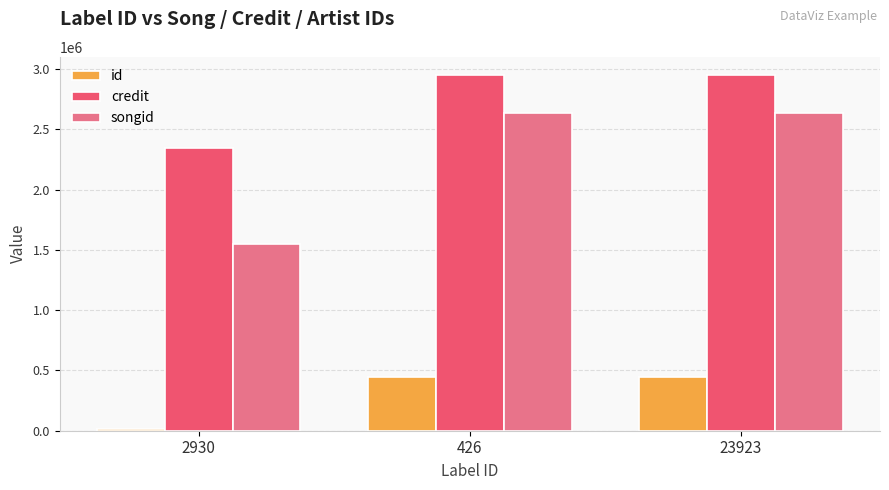

Reading left to right, transcribe all the data shown in this chart.

id: 2930=11465	426=444026	23923=444026
credit: 2930=2341957	426=2953548	23923=2953548
songid: 2930=1549311	426=2634198	23923=2634198